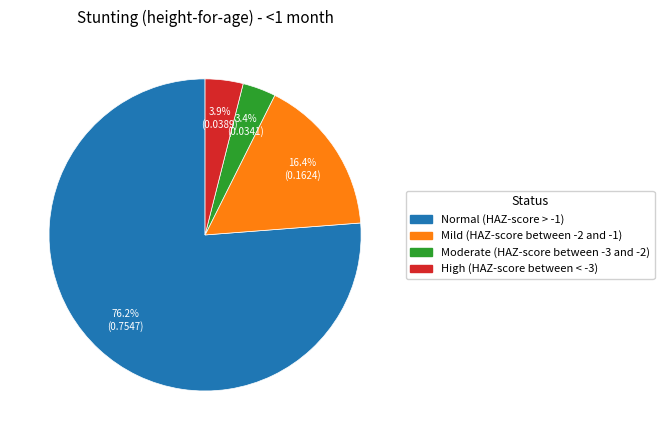

How many segments does this pie chart have?

4